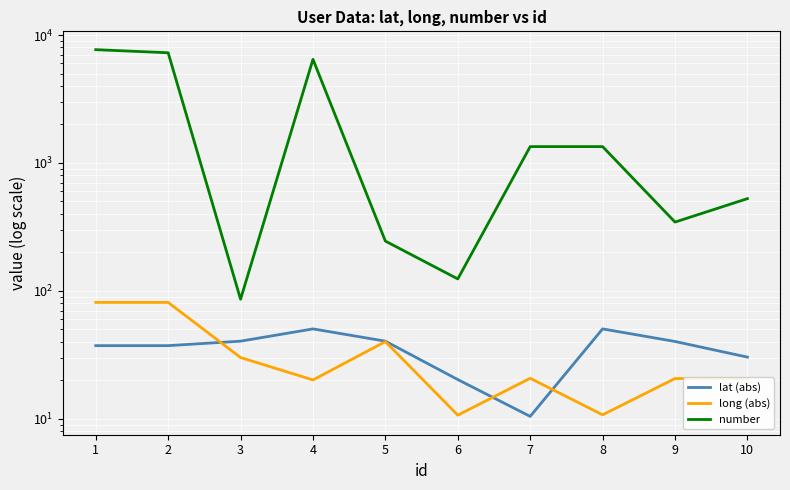

Reading left to right, what are all the values shown in this chart?

lat (abs): 37.3	37.3	40.4	50.4	40.4	20.3	10.4	50.4	40.2	30.3
long (abs): 81.2	81.2	30.1	20.1	40.1	10.7	20.7	10.7	20.6	20.5
number: 7682.0	7267.0	86.0	6454.0	245.0	124.0	1342.0	1342.0	345.0	526.0